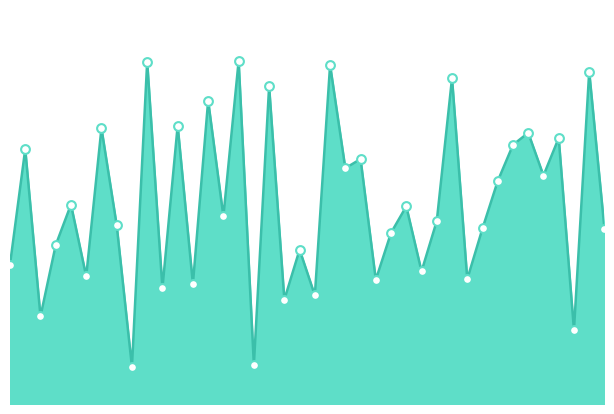

Does the chart have visible grid lines?

No